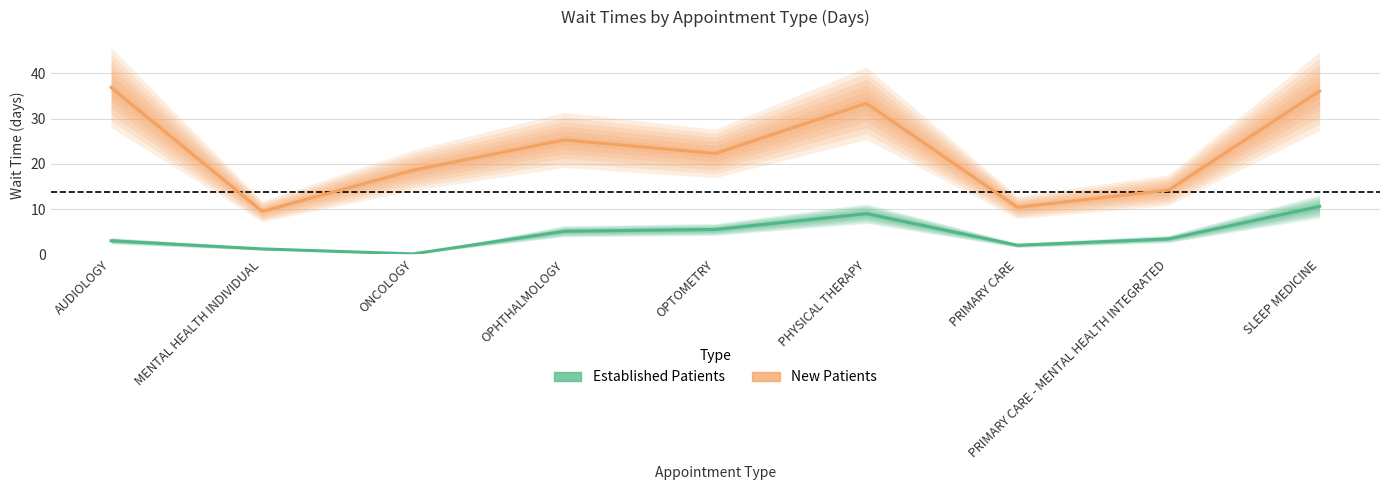

How many data points in NewPatients are above 22?

5